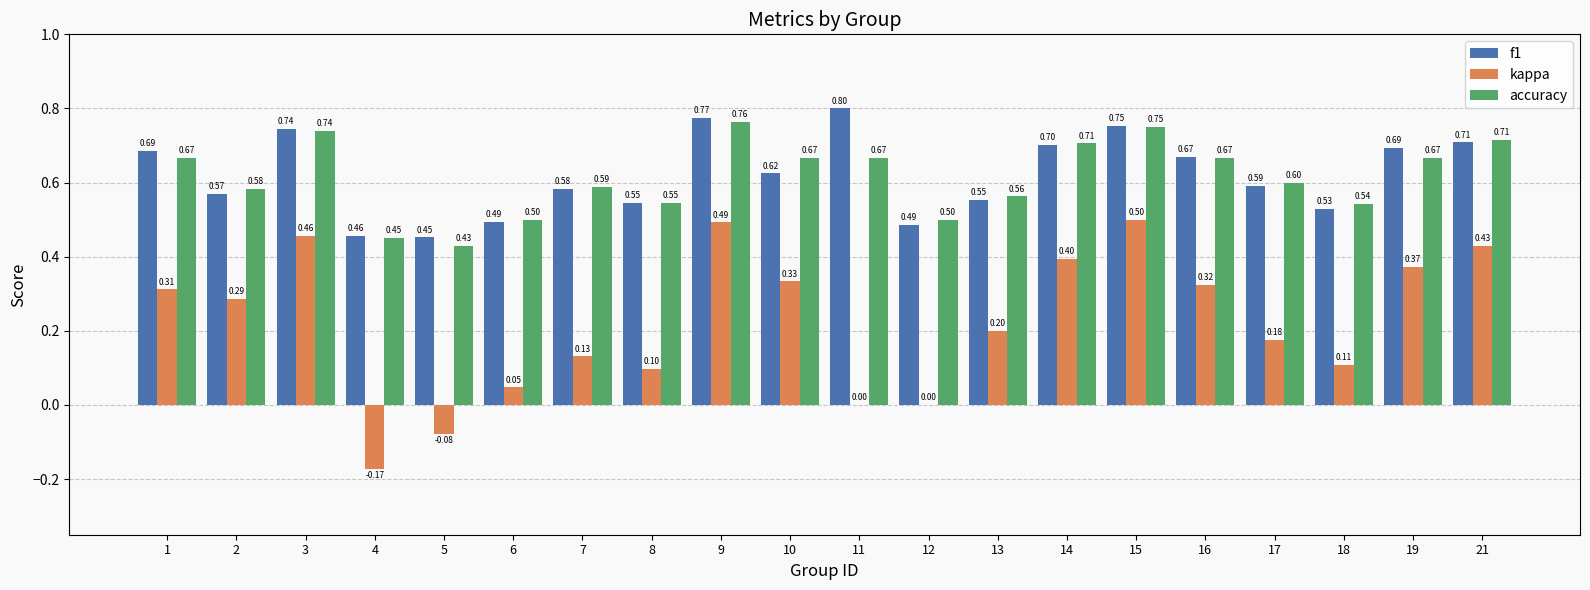

What is the sum of all kappa values?

4.4